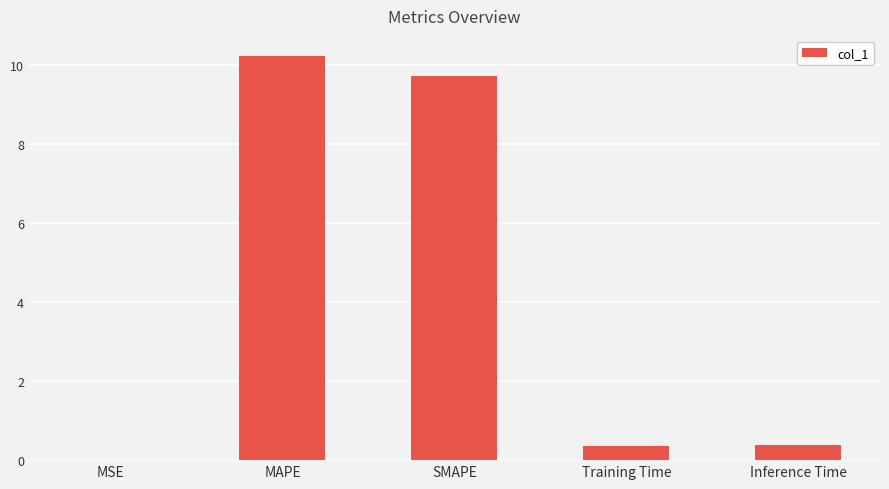

What is the approximate value at Training Time?

0.4